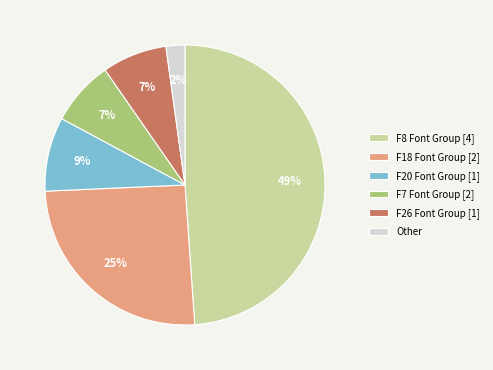

To the nearest percent, what is the difference between the largest and smallest slice percentages?

47%